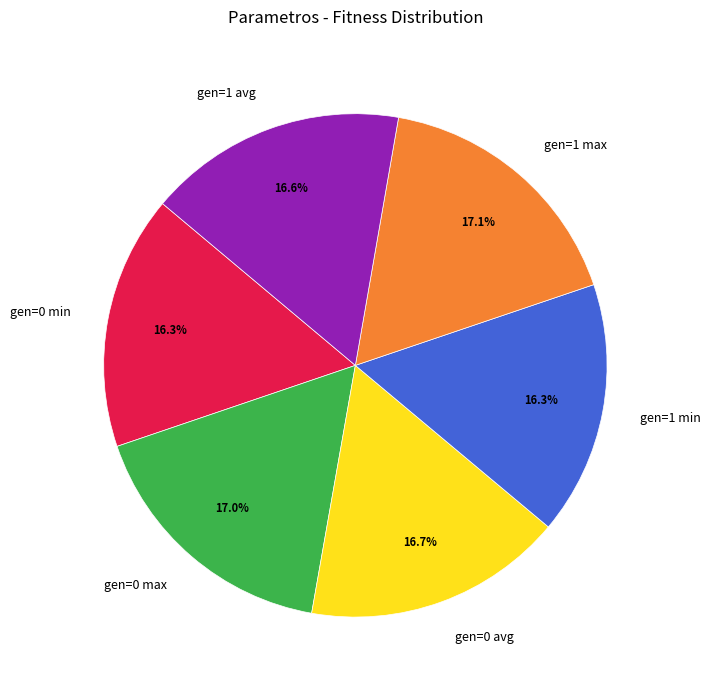

To the nearest percent, what percentage of the pie is gen=1 avg?

17%